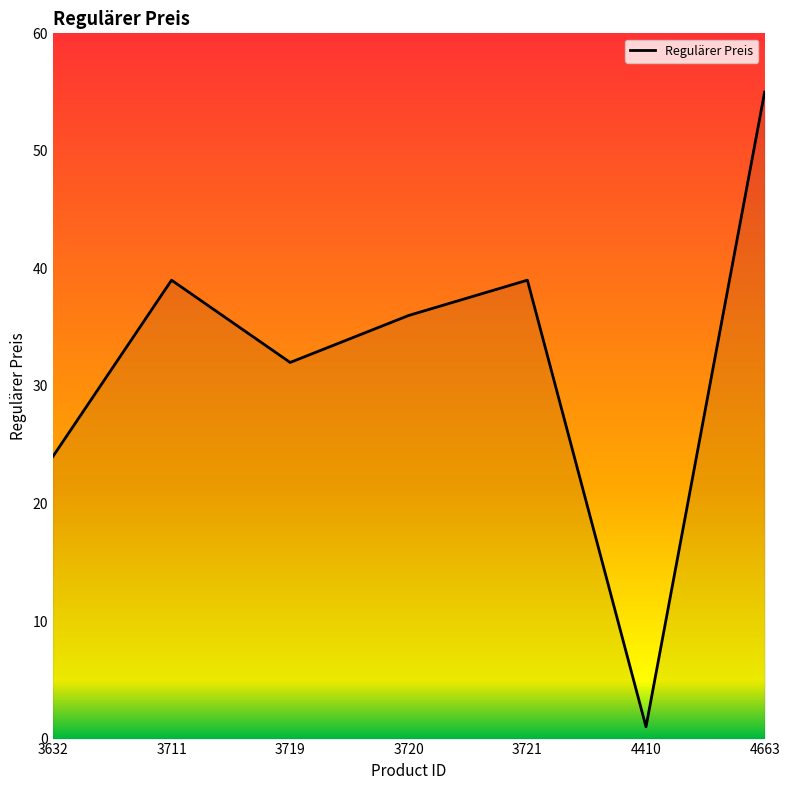

The value at 3719 is 32. True or false?

True